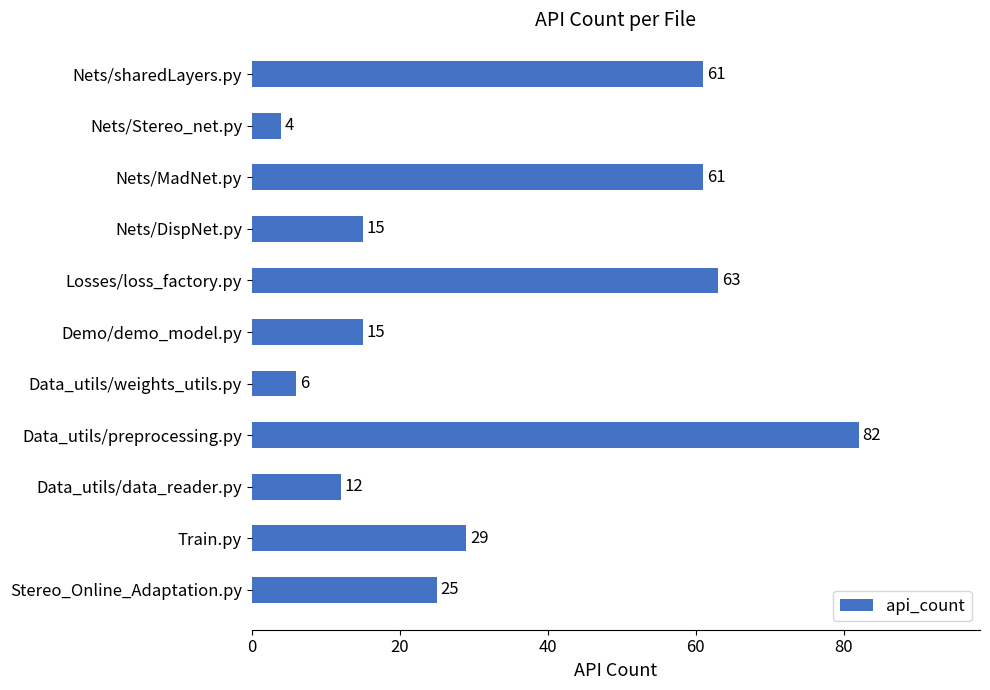

Read the value at Nets/sharedLayers.py, to the nearest 5.

60